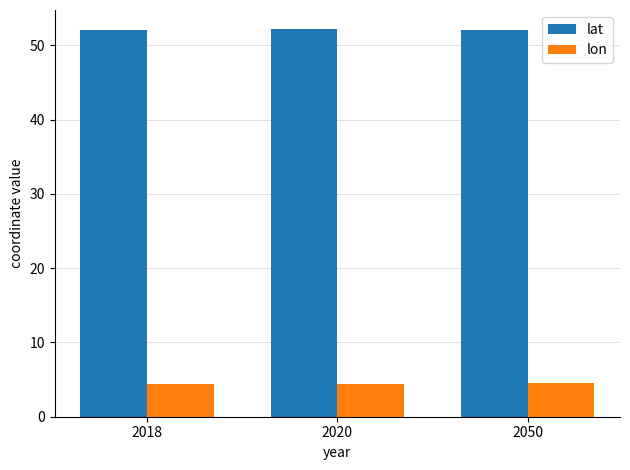

The value of lat at 2020 is 52.1. True or false?

True